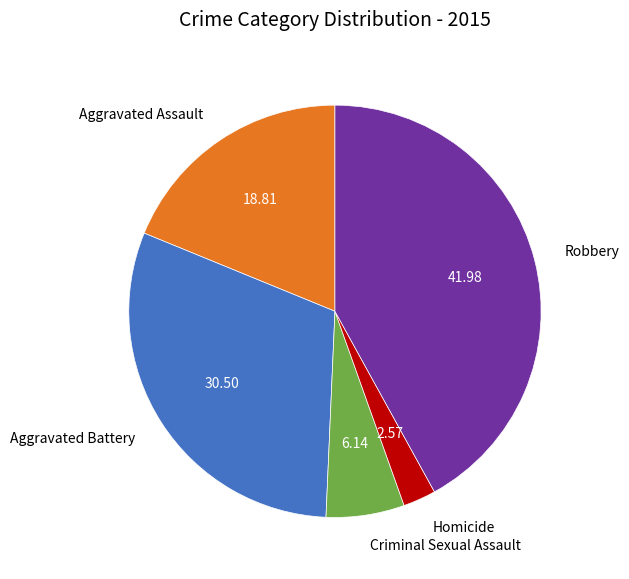

The Robbery slice represents 52% of the pie. True or false?

False